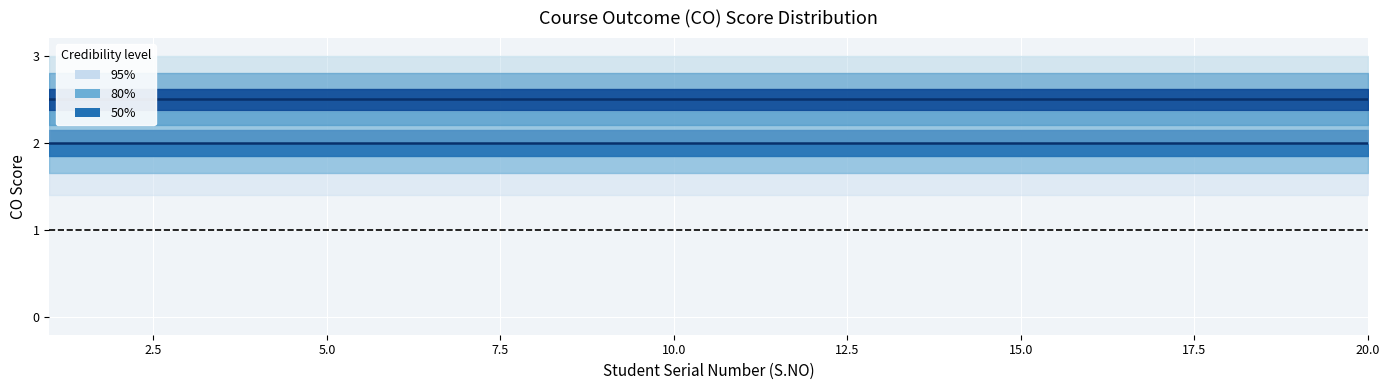

True or false: CO2 median and CO3 median cross at least once.

False